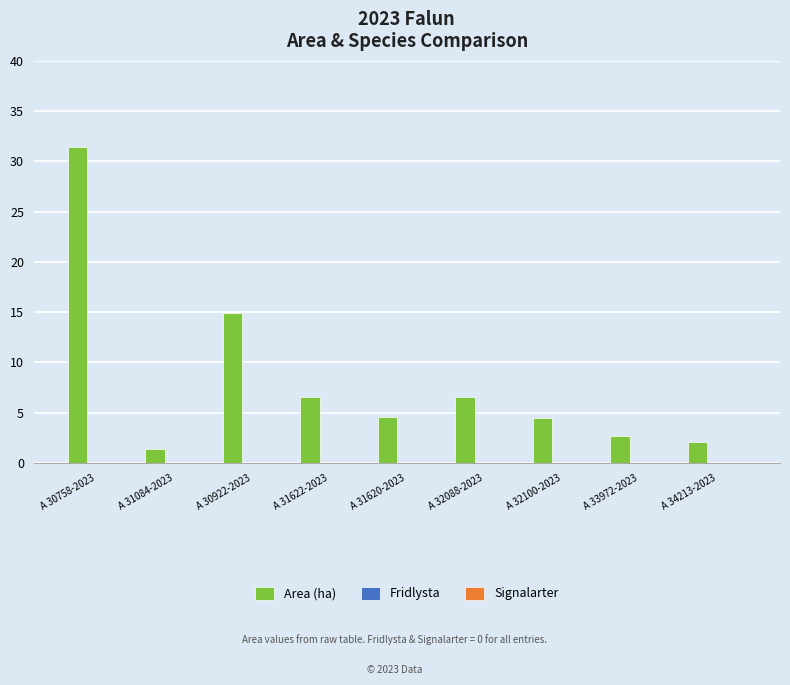

What is the change in value from A 30758-2023 to A 33972-2023?

-28.7